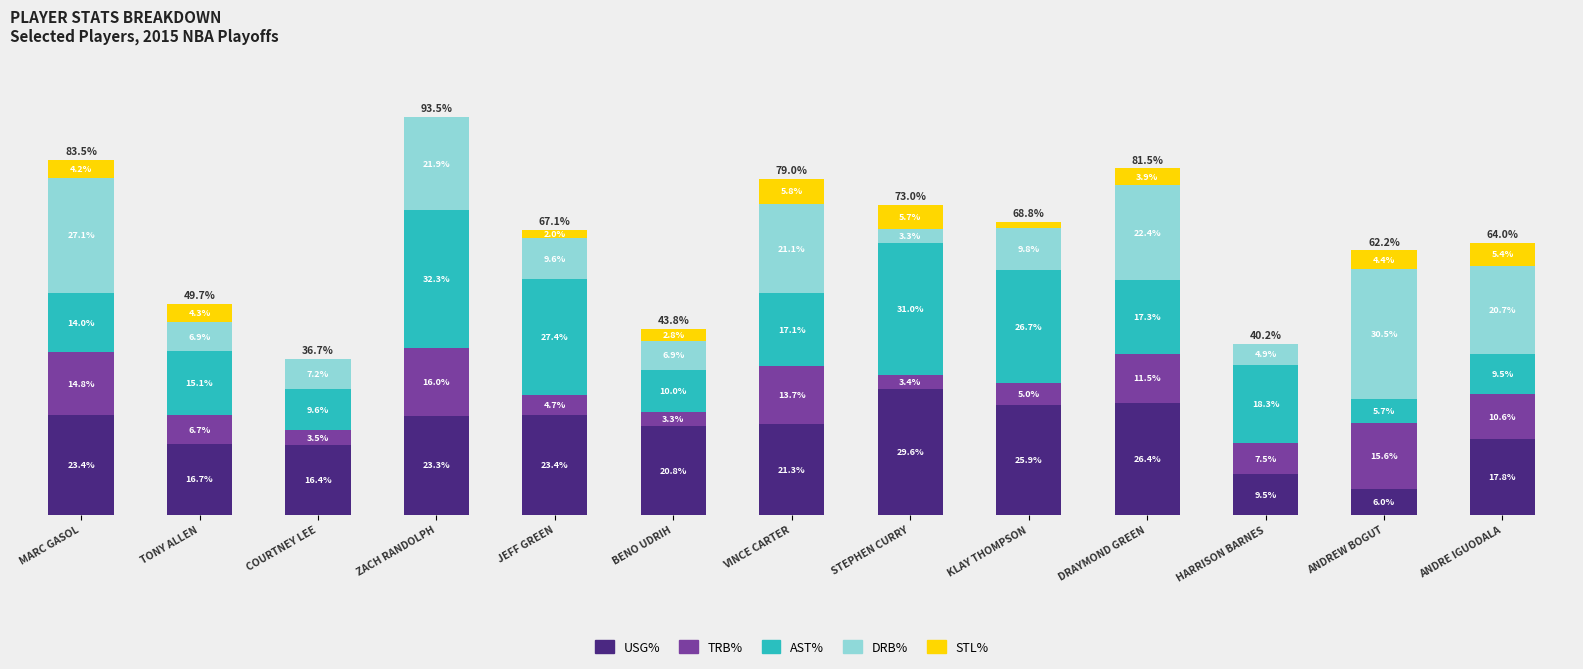

At which category is the sum across all series the highest?

ZACH RANDOLPH